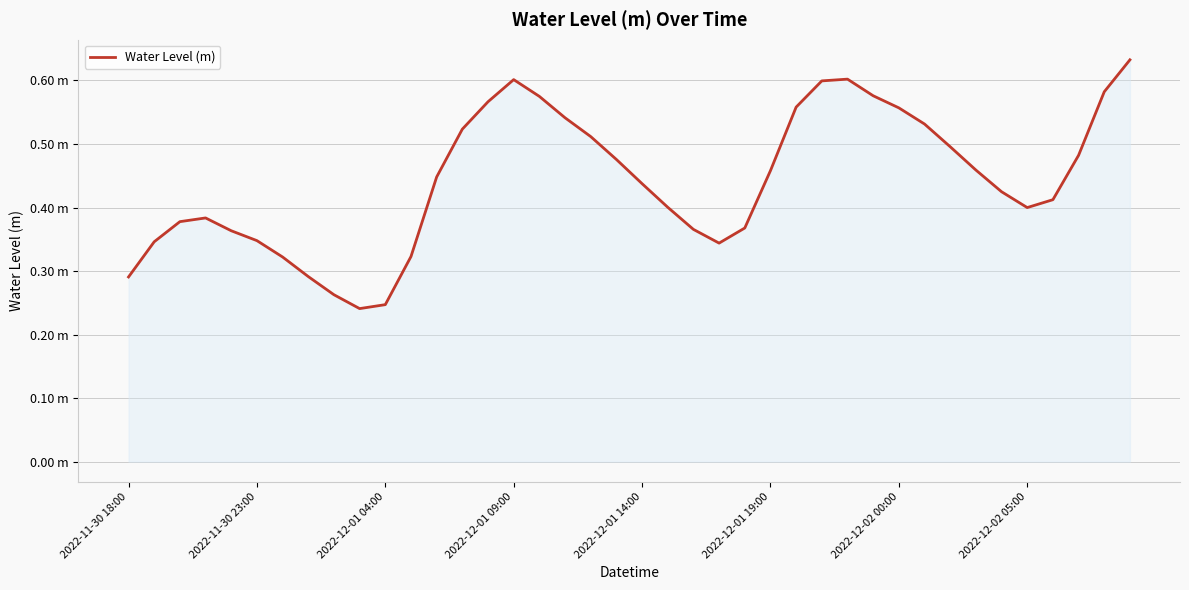

What is the smallest value displayed?

0.2